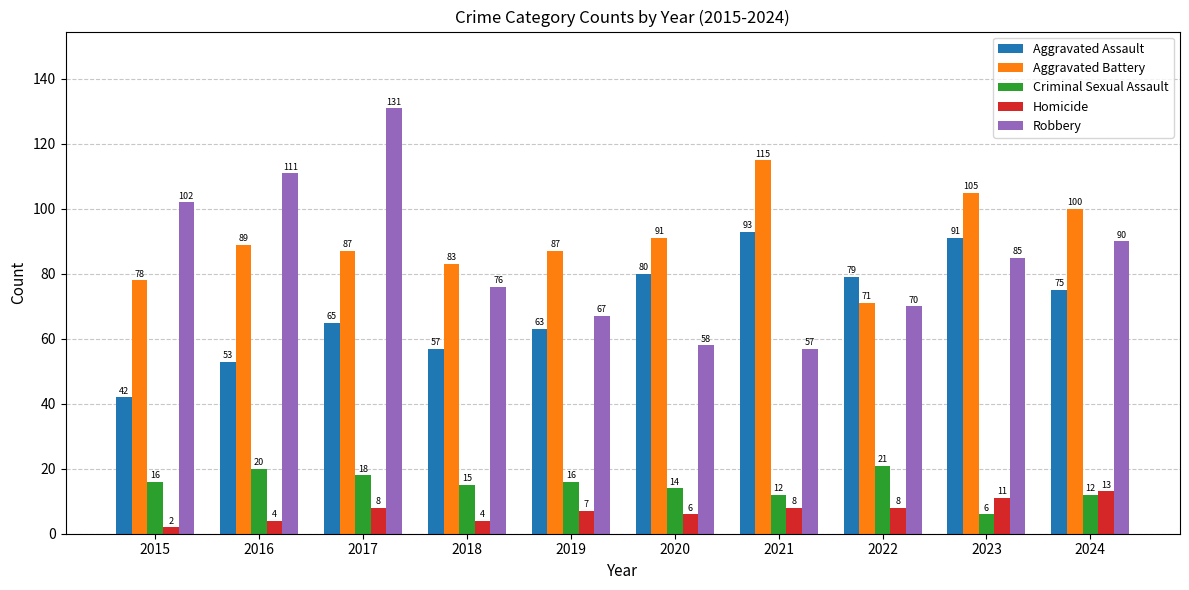

How many bars are there in each group?

5